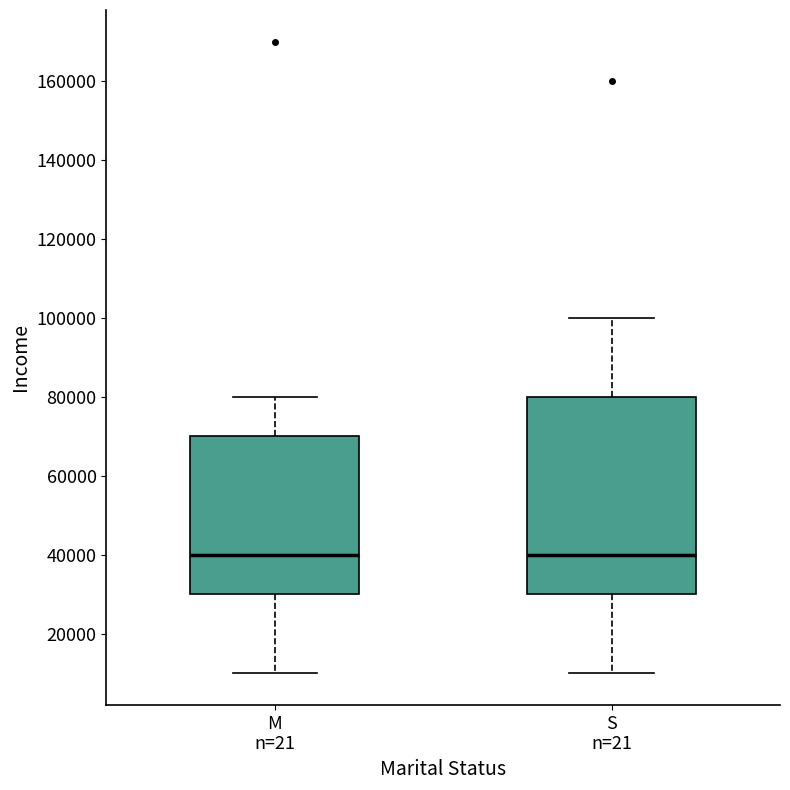

Where is the lower edge of the box for M n=21 on the y-axis? The values are not printed on the chart, so give them approximately, as read against the axis.

30000